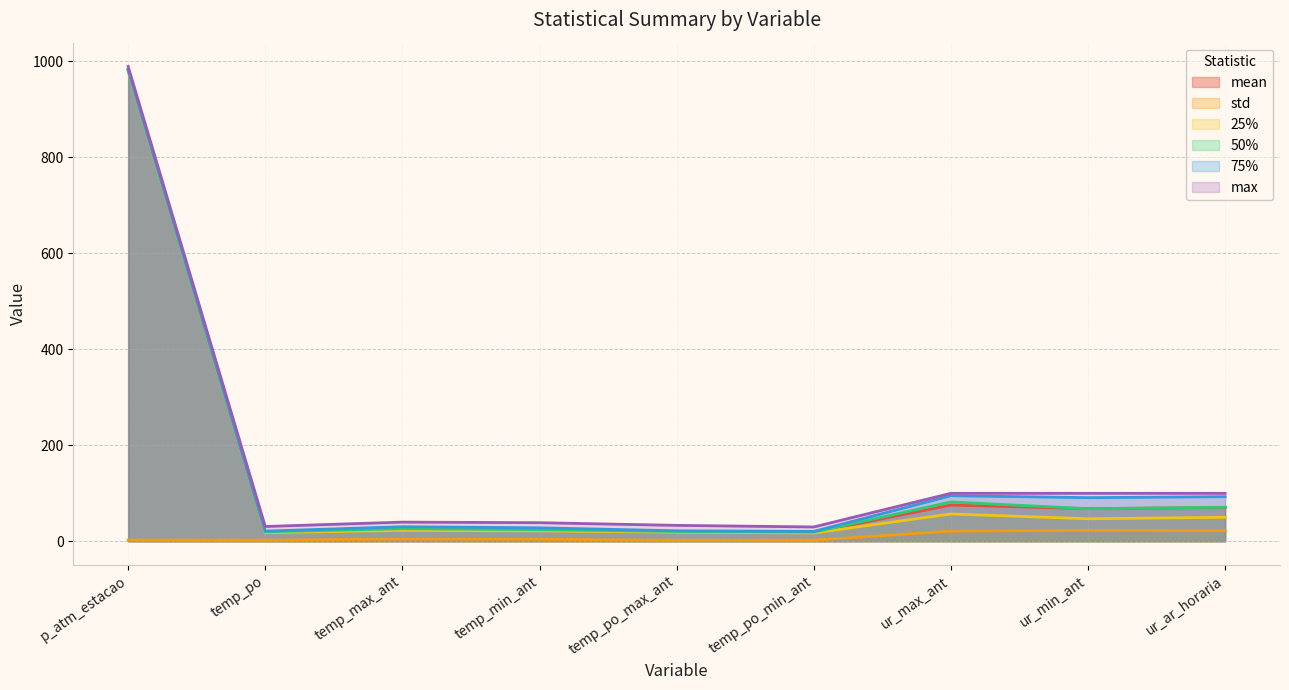

List the series in order of their peak value, highest first.

max, 75%, mean, 50%, 25%, std